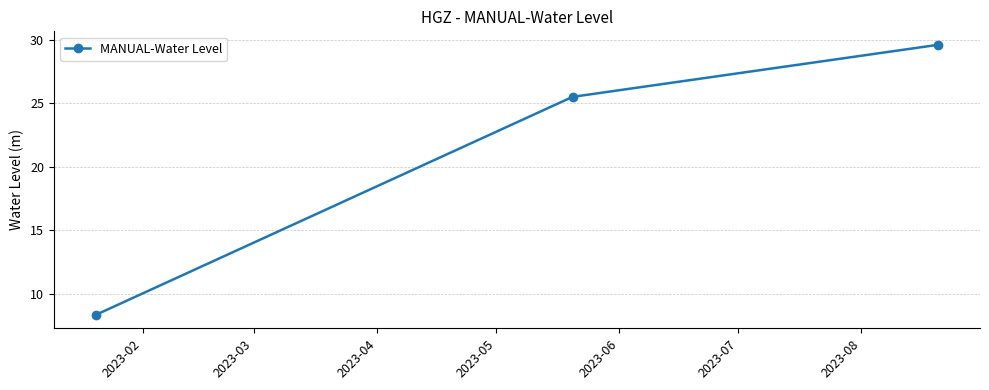

What is the value of the 2nd point from the left?

25.5